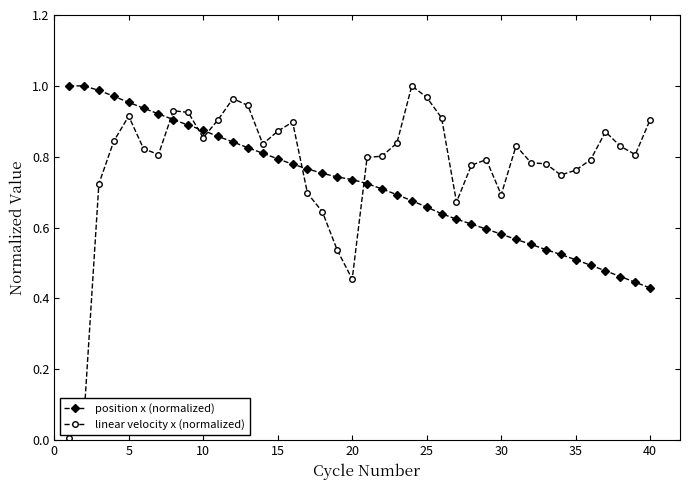

What is the sum of all linear velocity x (normalized) values?

31.0